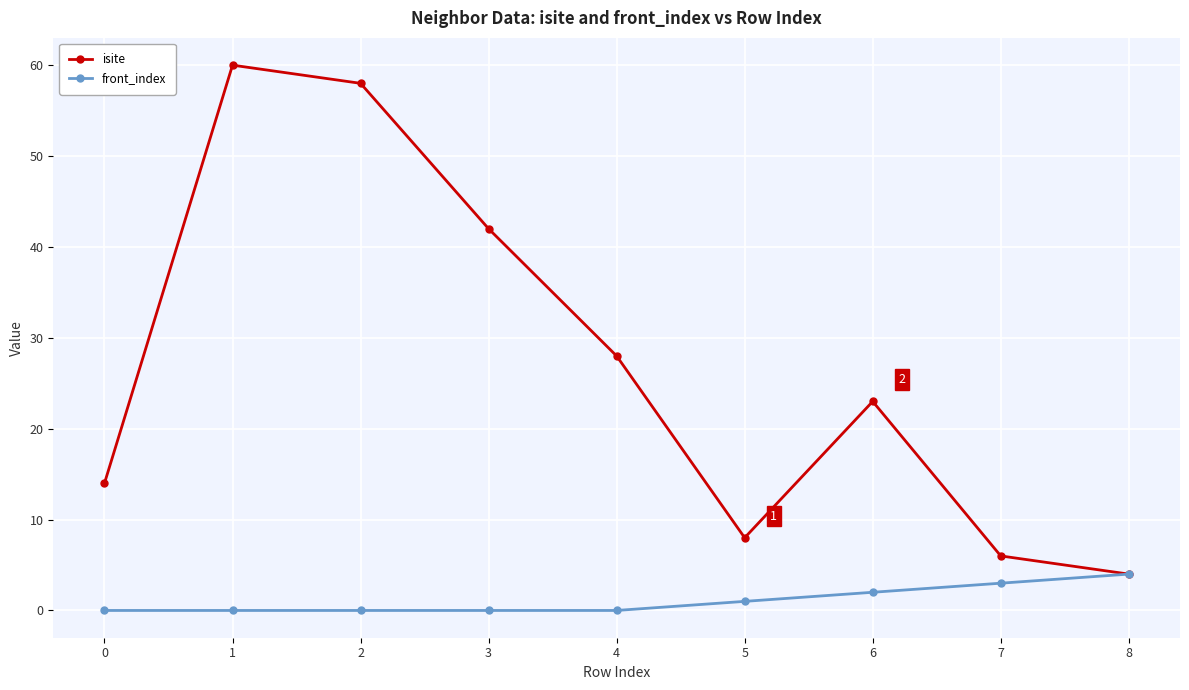

Reading left to right, extract all data points from this chart.

isite: 14	60	58	42	28	8	23	6	4
front_index: 0	0	0	0	0	1	2	3	4